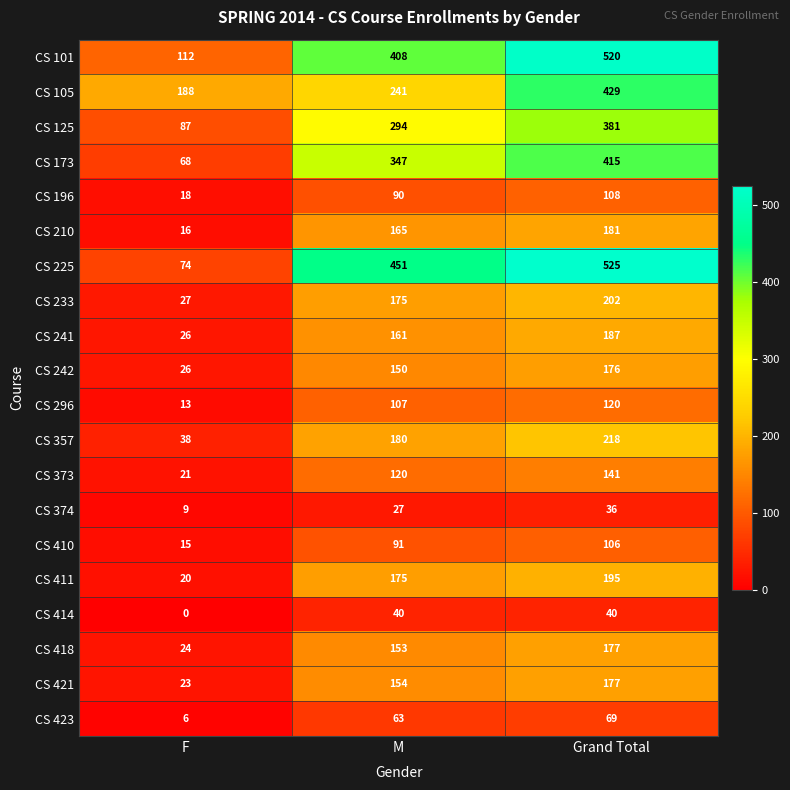

What is the sum of all CS 411 values?

390